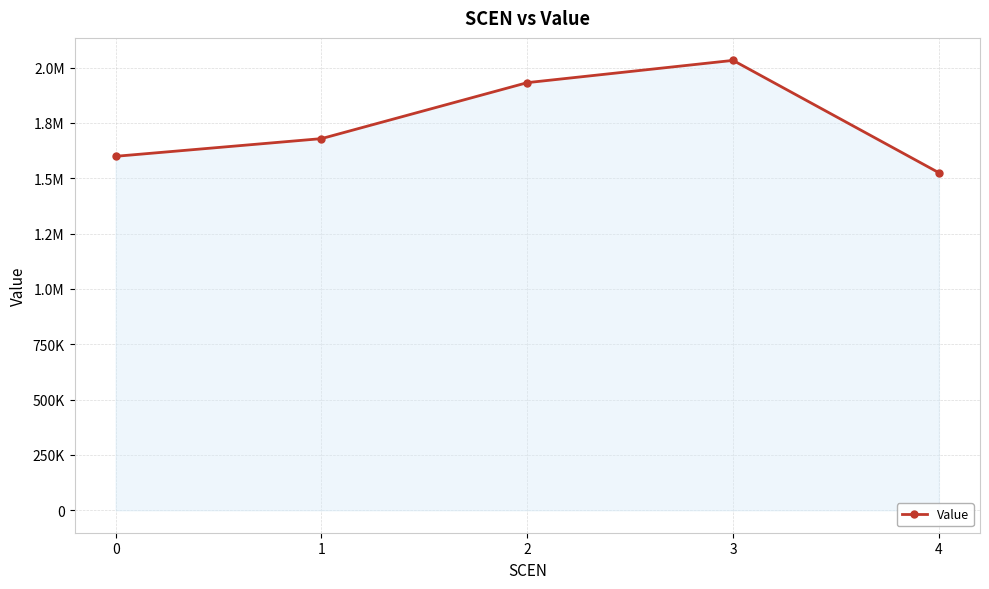

Where does the data first go above 1679114?

1